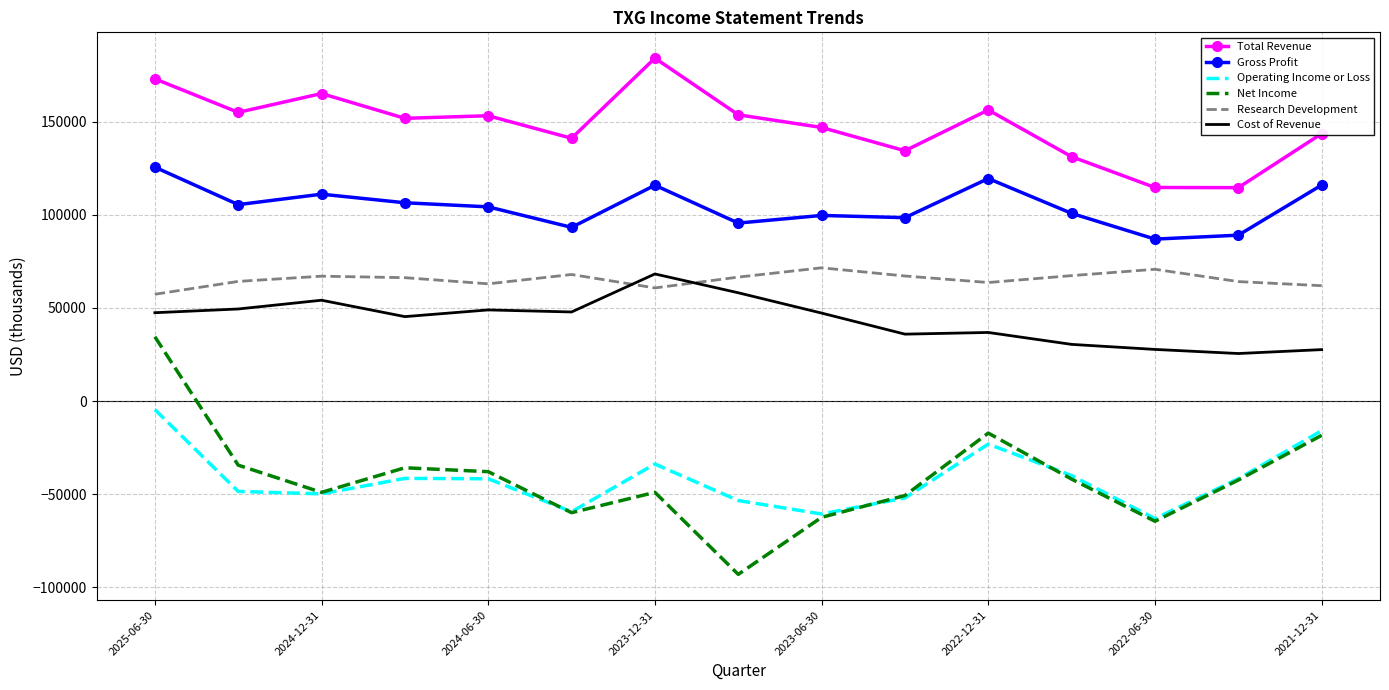

Which series has the widest spread of values?

Net Income